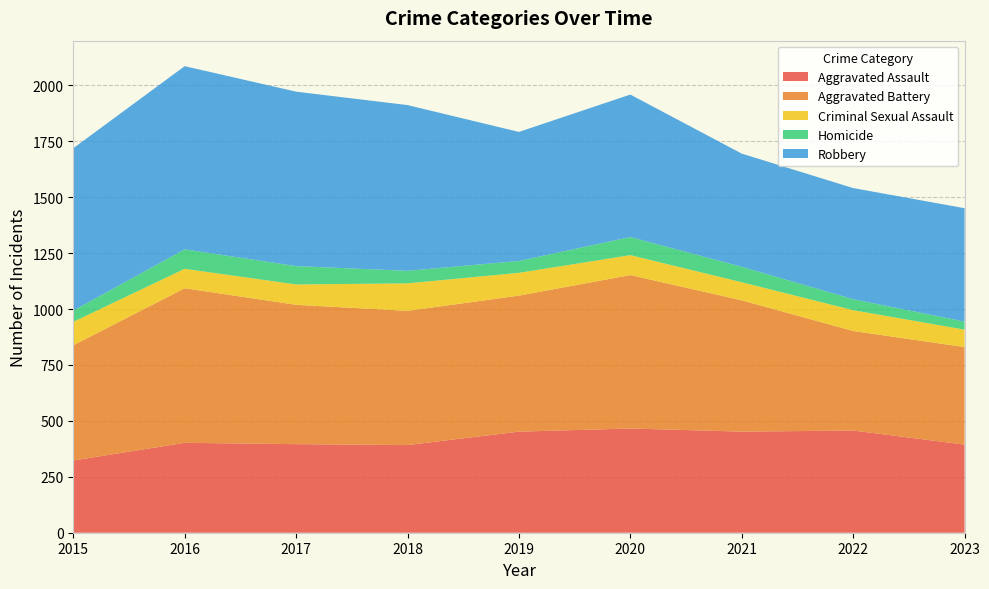

Reading right to left, list all the values displayed in this chart.

Aggravated Assault: 2023=394	2022=457	2021=452	2020=466	2019=452	2018=392	2017=396	2016=402	2015=323
Aggravated Battery: 2023=436	2022=445	2021=587	2020=686	2019=608	2018=600	2017=623	2016=691	2015=515
Criminal Sexual Assault: 2023=78	2022=93	2021=81	2020=89	2019=102	2018=123	2017=91	2016=87	2015=105
Homicide: 2023=36	2022=49	2021=69	2020=81	2019=53	2018=56	2017=82	2016=87	2015=50
Robbery: 2023=507	2022=497	2021=506	2020=637	2019=577	2018=741	2017=780	2016=819	2015=726